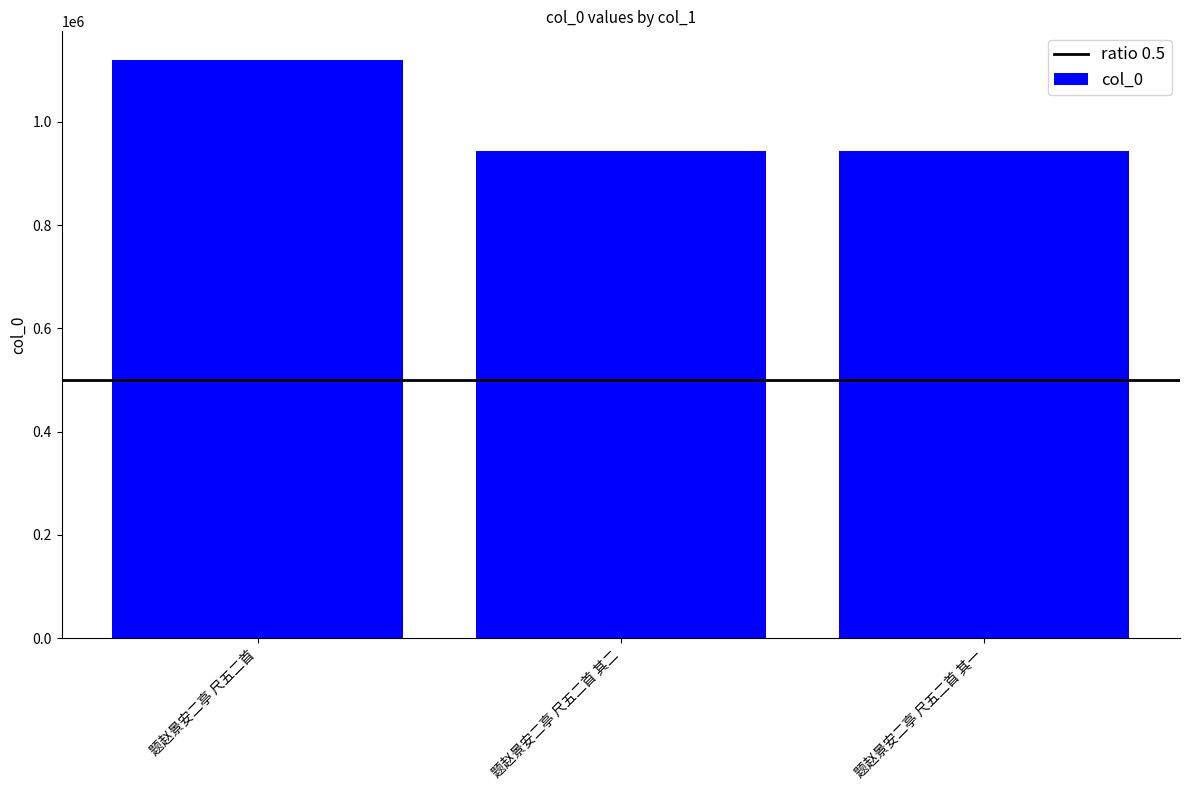

True or false: the data shows 1533725 at 题赵景安二亭 尺五二首 其二.

False